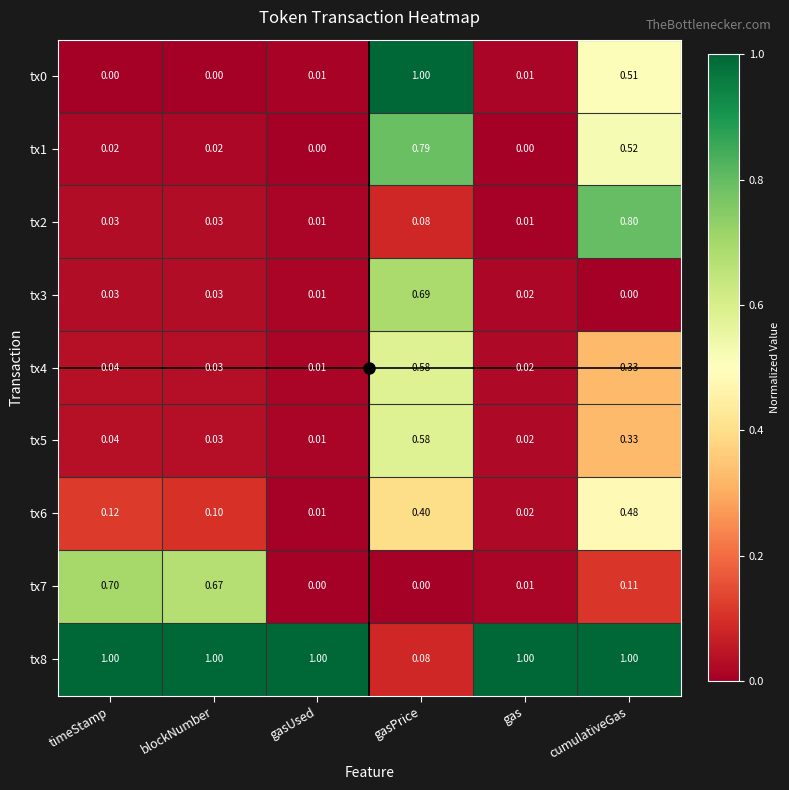

Is the value of tx3 at timeStamp greater than the value of tx5 at gas?

Yes